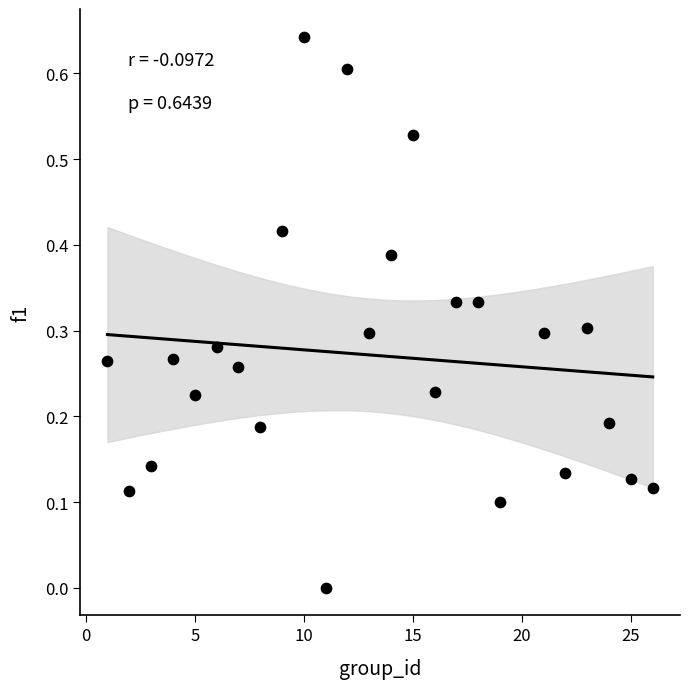

What is the range of X values (max minus min)?

25.0